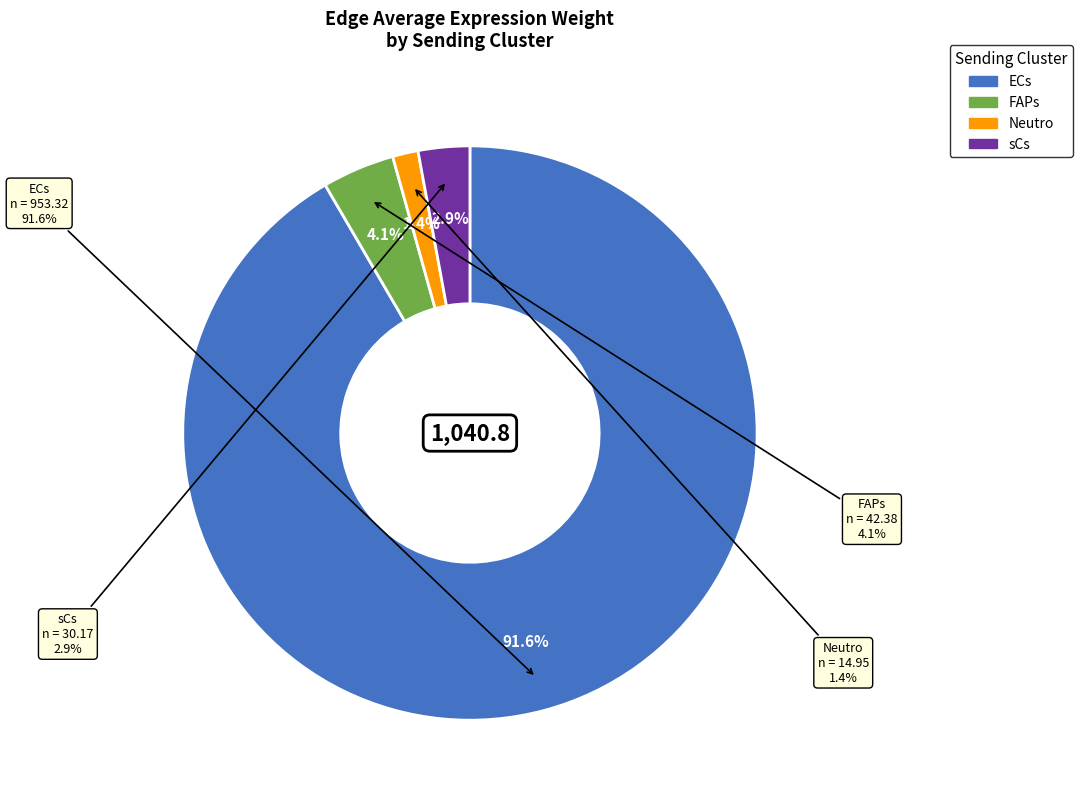

To the nearest percent, what is the difference between the ECs and sCs slice percentages?

89%